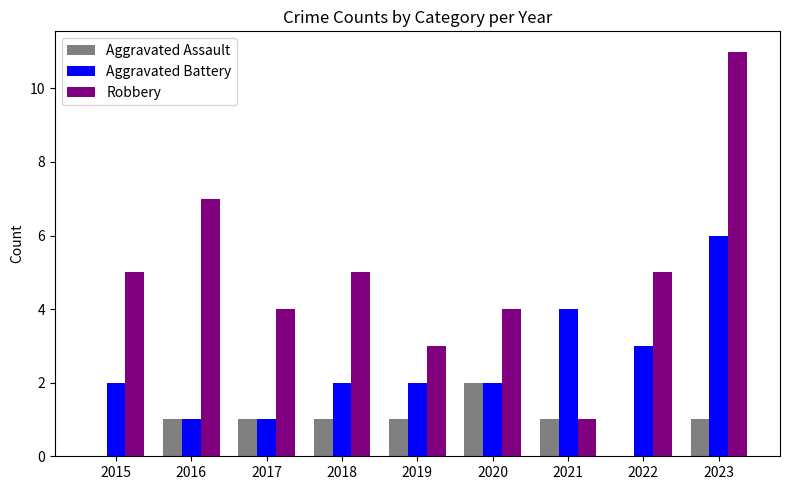

Between 2016 and 2018, which series saw the biggest shift?

Robbery